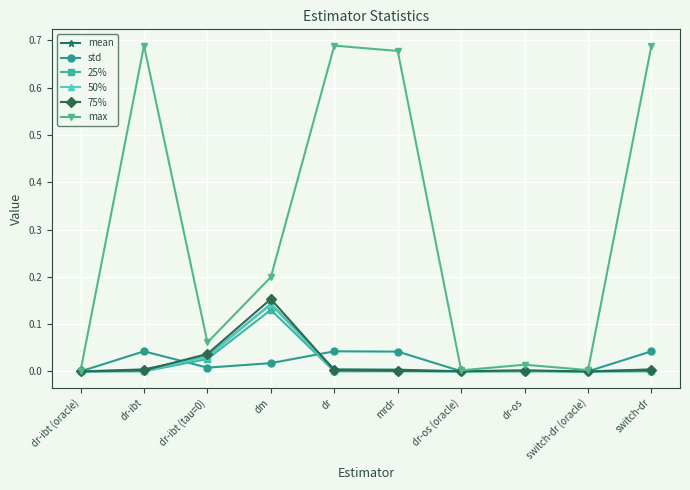

Which series has the largest total across all categories?

max